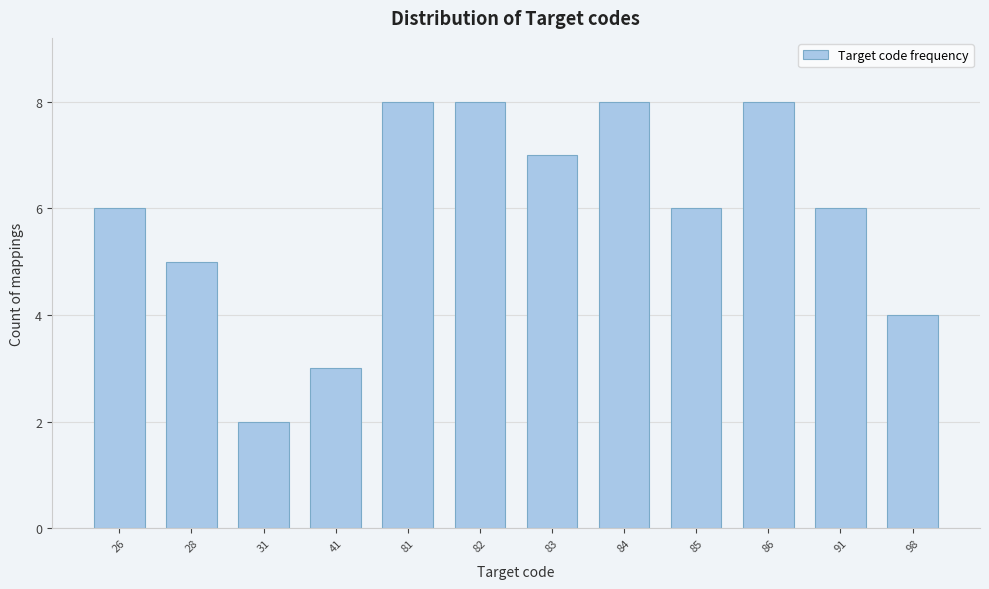

Reading right to left, what are all the values shown in this chart?

4	6	8	6	8	7	8	8	3	2	5	6